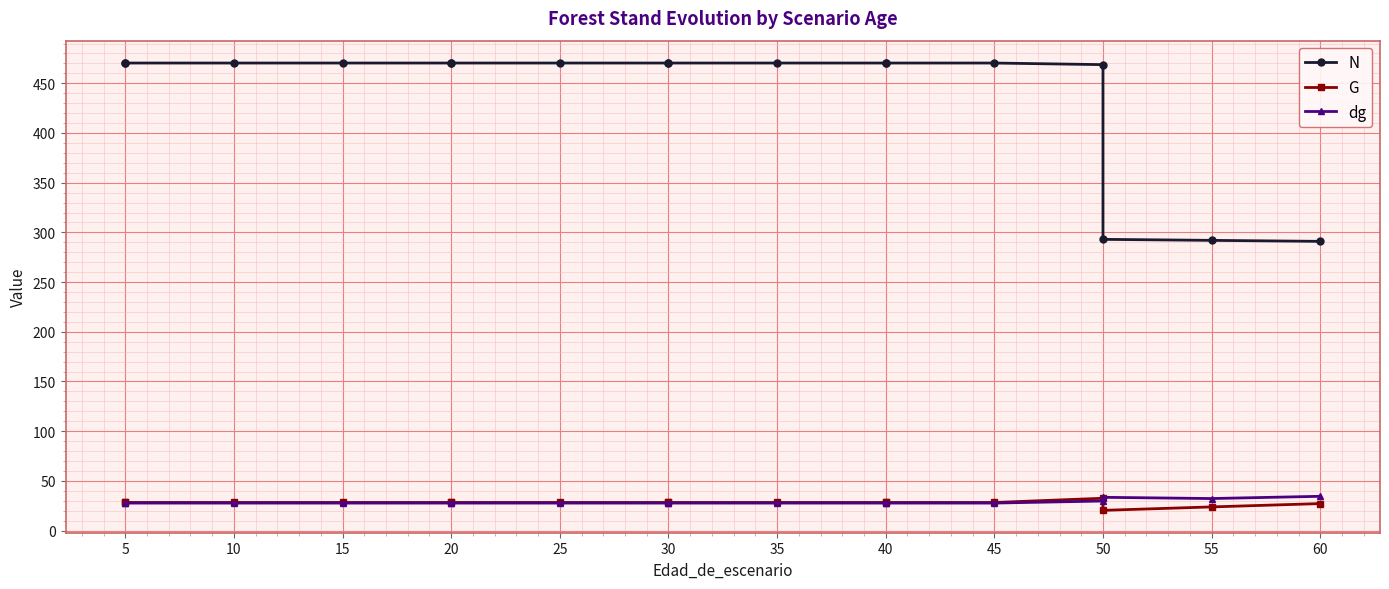

Is it true that G equals 28.2 at 5?

True